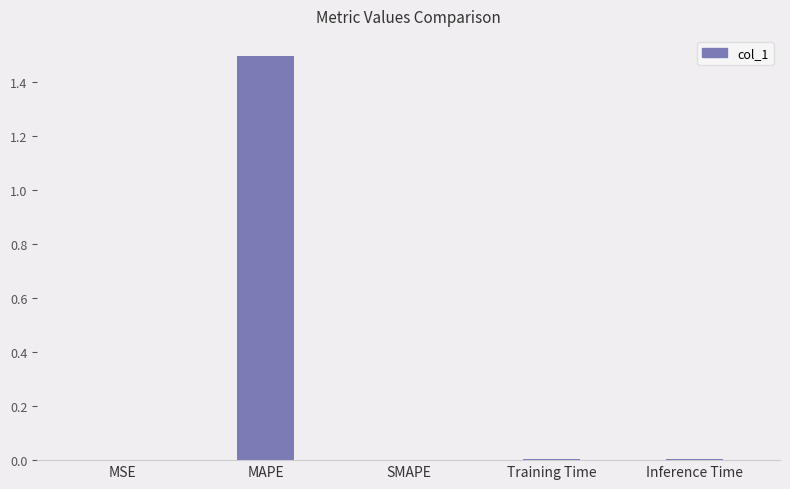

What is the sum of all values?

1.5